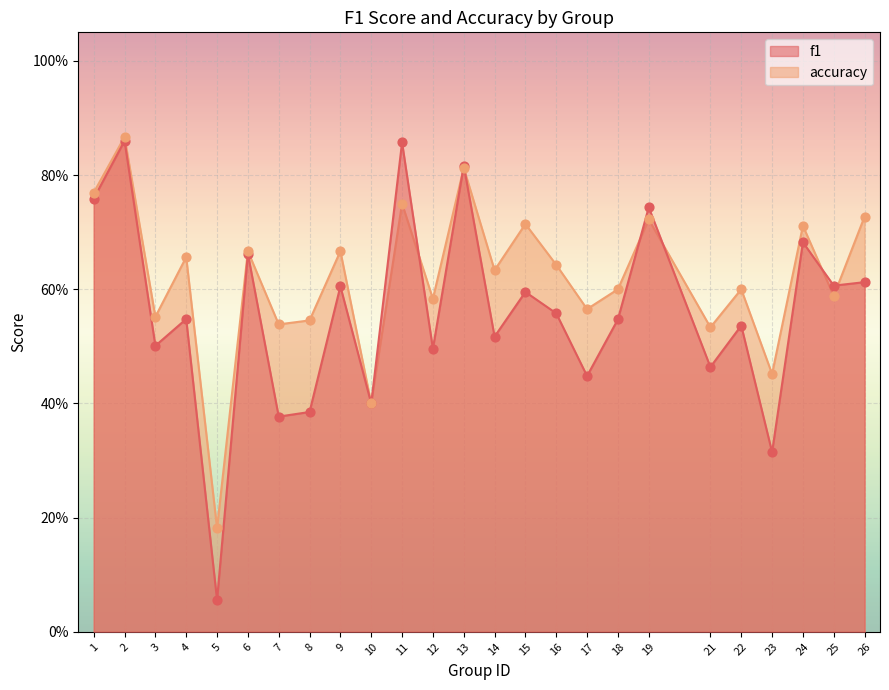

Which series contains the lowest Y value?

f1